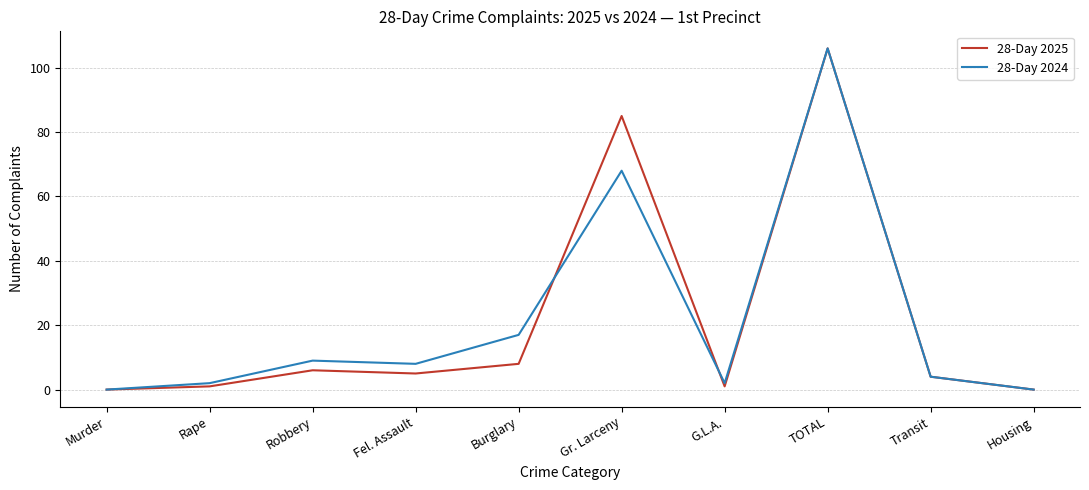

What is the difference between the maximum and minimum values in the 28-Day 2025 series?

106